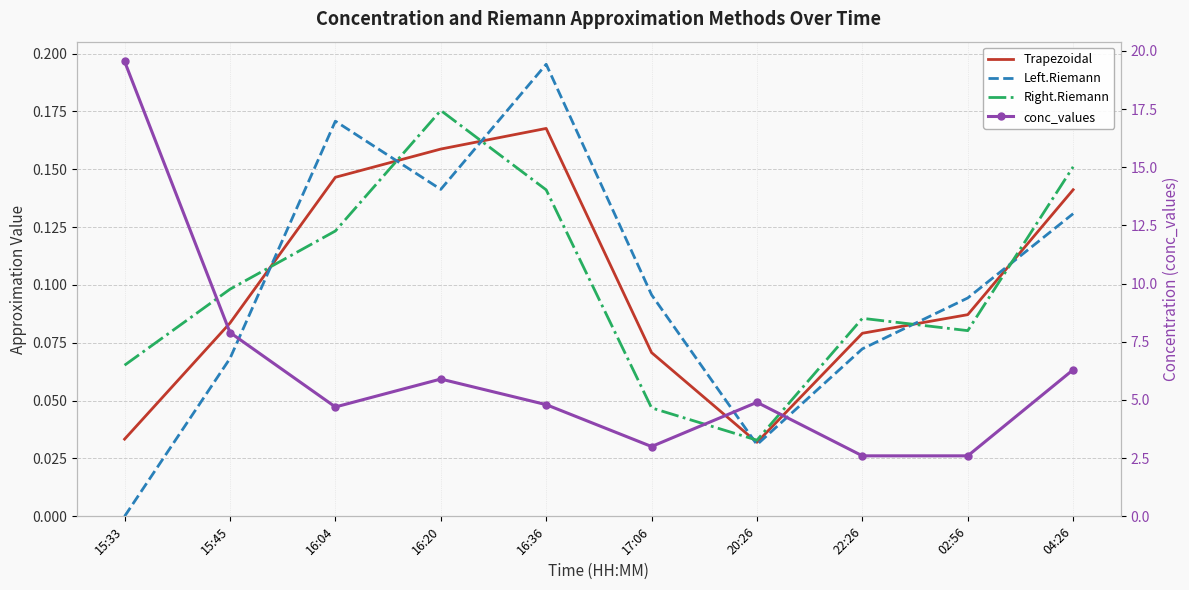

Reading left to right, what are all the values shown in this chart?

Trapezoidal: 15:33=0.0	15:45=0.1	16:04=0.1	16:20=0.2	16:36=0.2	17:06=0.1	20:26=0.0	22:26=0.1	02:56=0.1	04:26=0.1
Left.Riemann: 15:33=0.0	15:45=0.1	16:04=0.2	16:20=0.1	16:36=0.2	17:06=0.1	20:26=0.0	22:26=0.1	02:56=0.1	04:26=0.1
Right.Riemann: 15:33=0.1	15:45=0.1	16:04=0.1	16:20=0.2	16:36=0.1	17:06=0.0	20:26=0.0	22:26=0.1	02:56=0.1	04:26=0.2
conc_values: 15:33=19.6	15:45=7.9	16:04=4.7	16:20=5.9	16:36=4.8	17:06=3.0	20:26=4.9	22:26=2.6	02:56=2.6	04:26=6.3